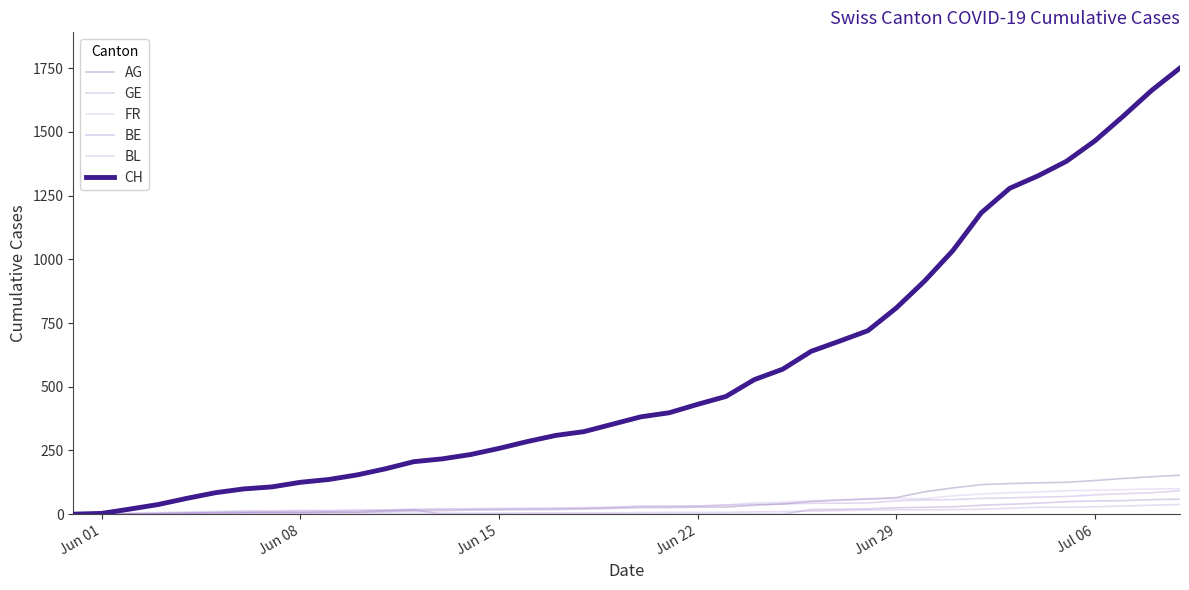

How many lines are shown in the chart?

6